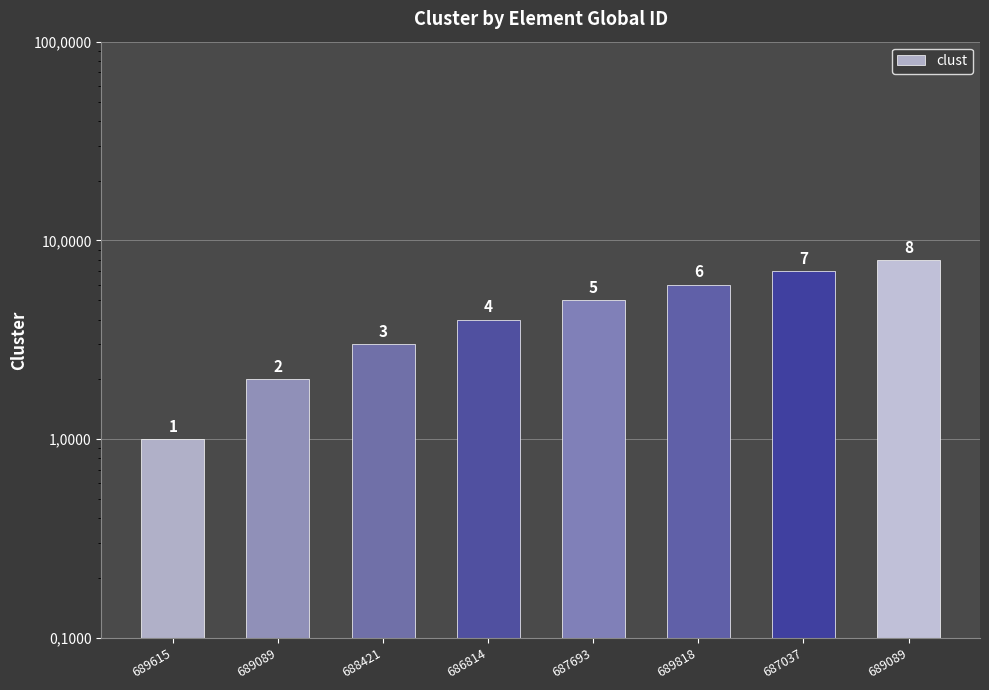

The chart shows a value of 8 at 689089. True or false?

True